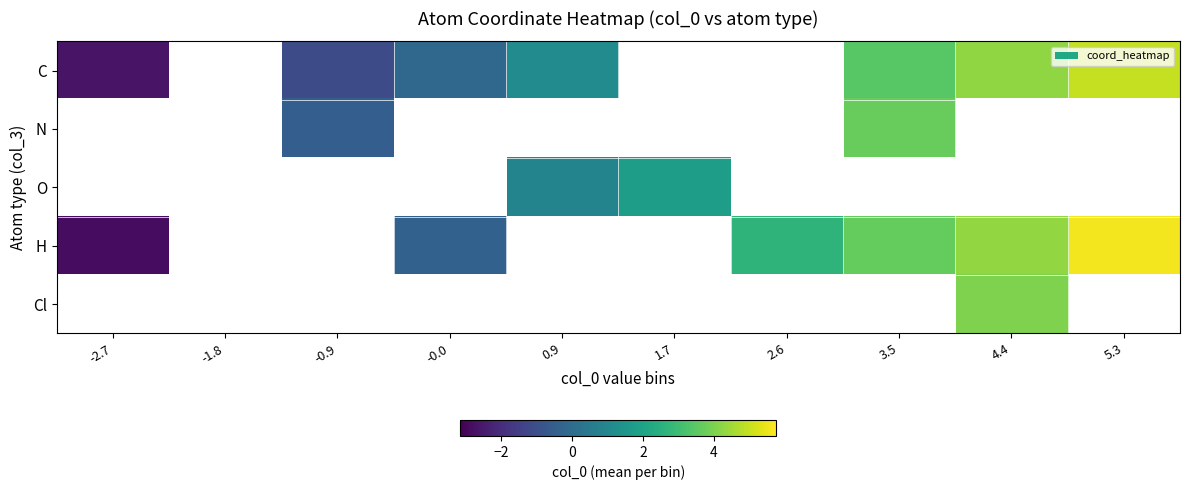

How many series are shown in this chart?

5